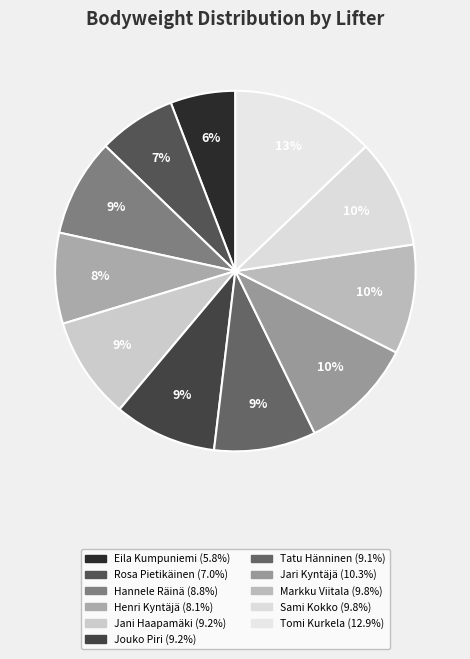

True or false: Jari Kyntäjä accounts for 22% of the total.

False